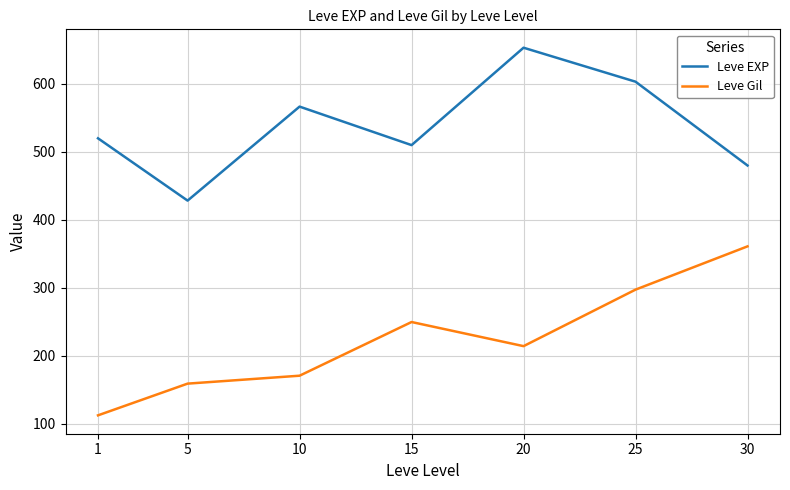

List the labels in order of Leve EXP value, largest first.

20, 25, 10, 1, 15, 30, 5